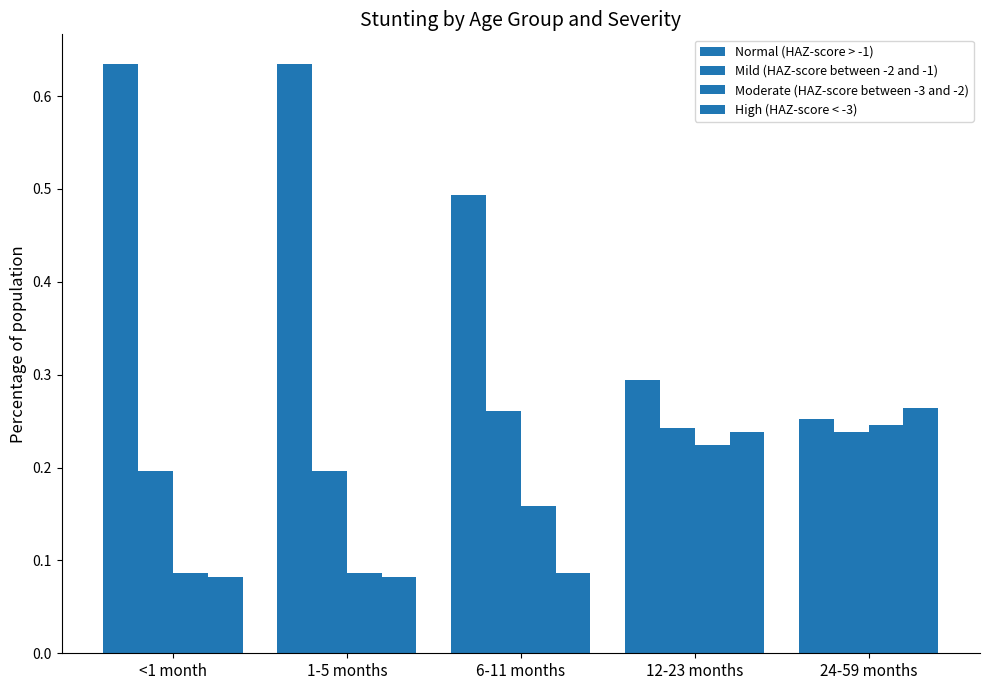

Does the chart contain stacked bars?

No